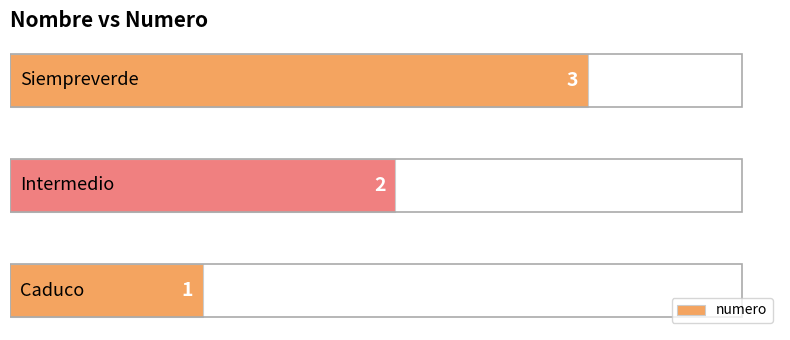

What is the minimum value shown in the chart?

1